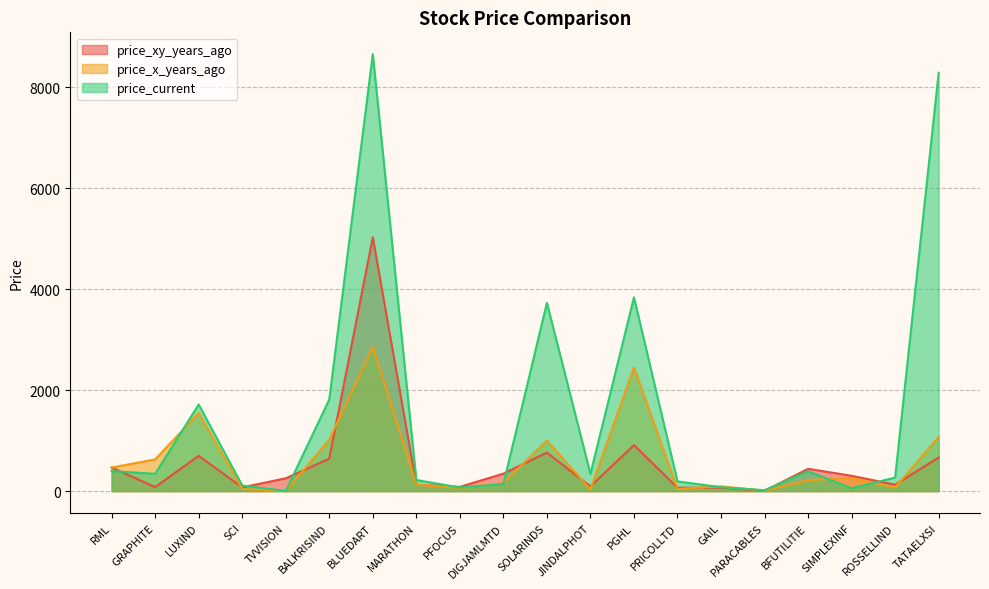

Where do price_x_years_ago and price_current first cross each other?

GRAPHITE and LUXIND